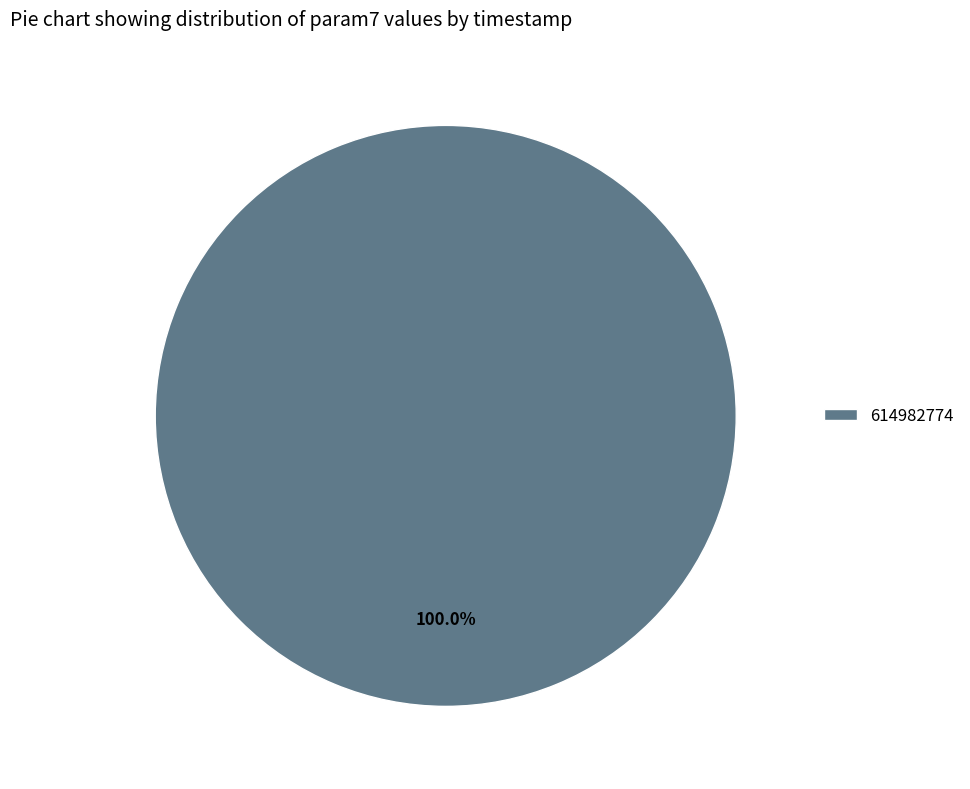

Rank the categories by value from lowest to highest.

614982774